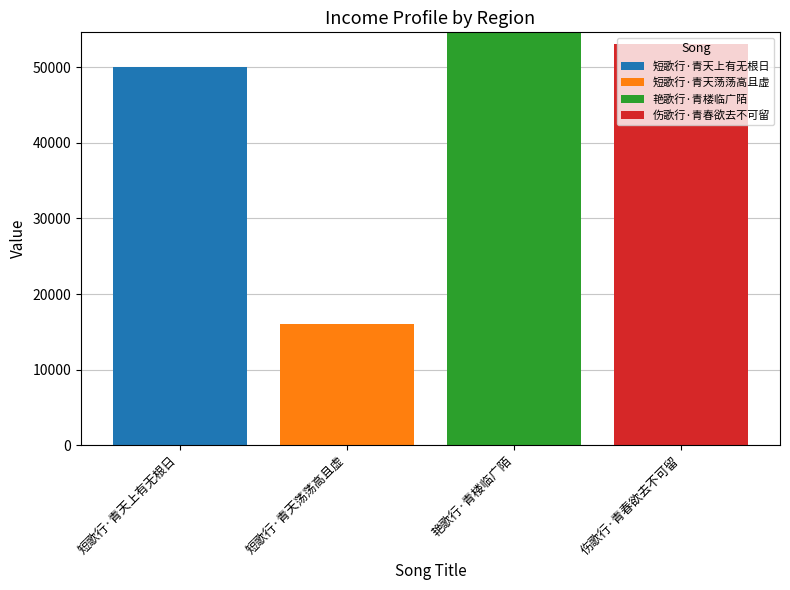

At which label does 短歌行·青天上有无根日 reach its peak?

短歌行·青天上有无根日